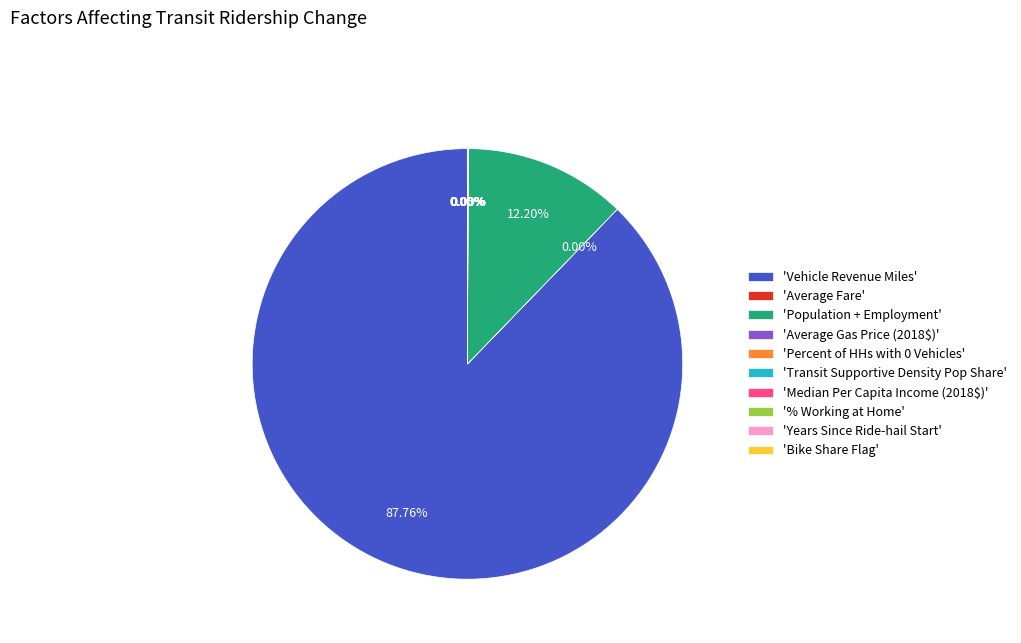

Which slice is the largest?

Vehicle Revenue Miles